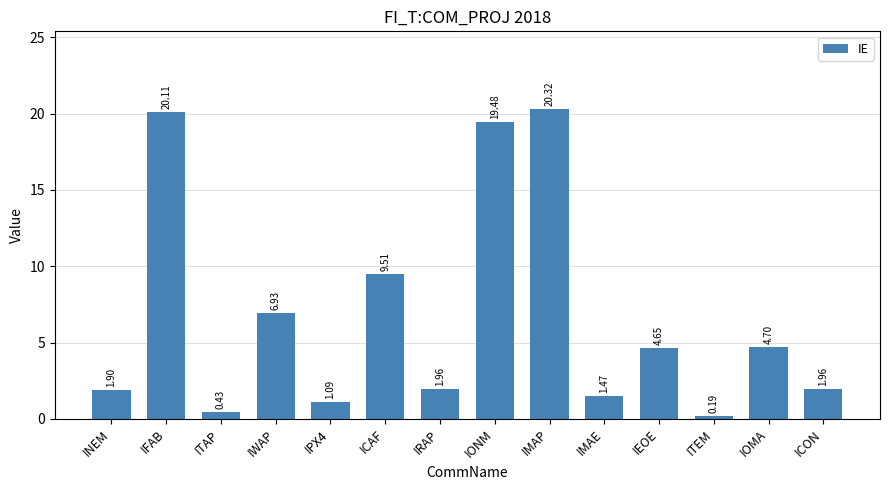

At which label does the data first exceed 4?

IFAB